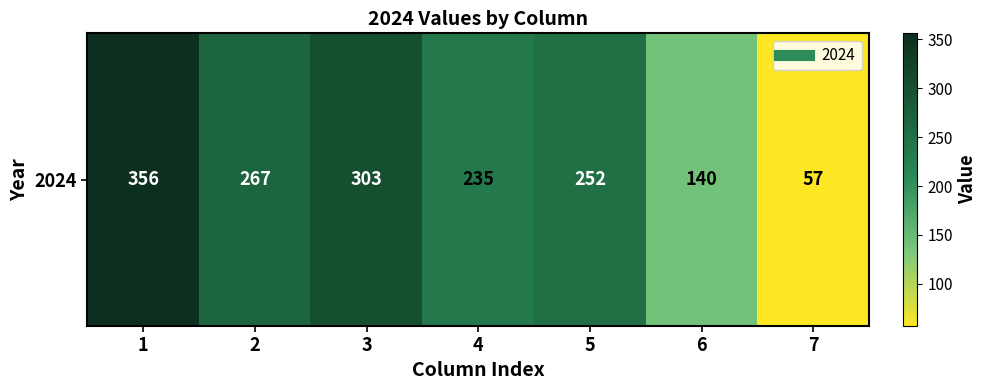

Rank the categories by value from highest to lowest.

1, 3, 2, 5, 4, 6, 7